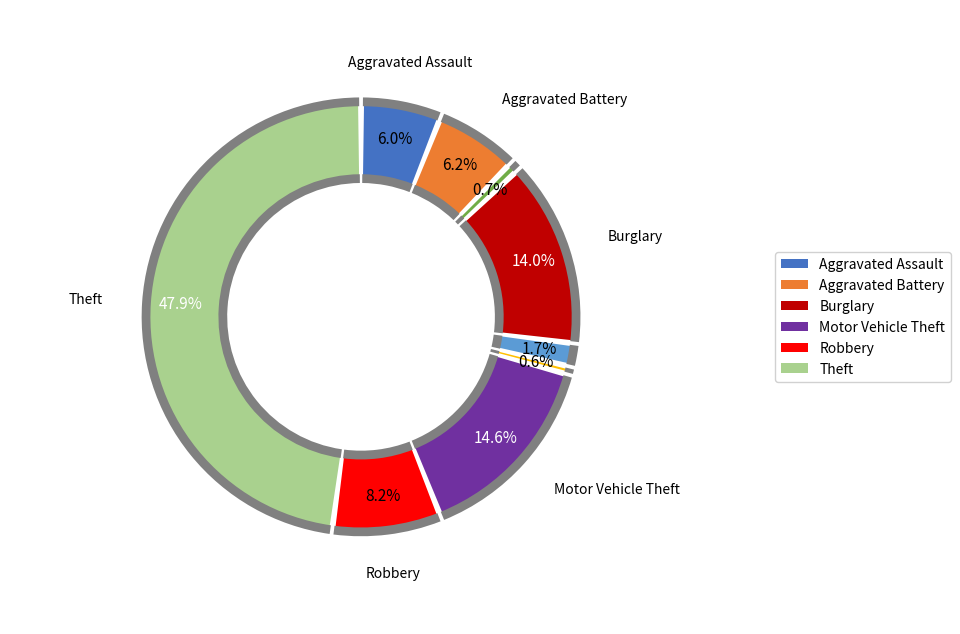

Is Arson the majority of the pie?

No